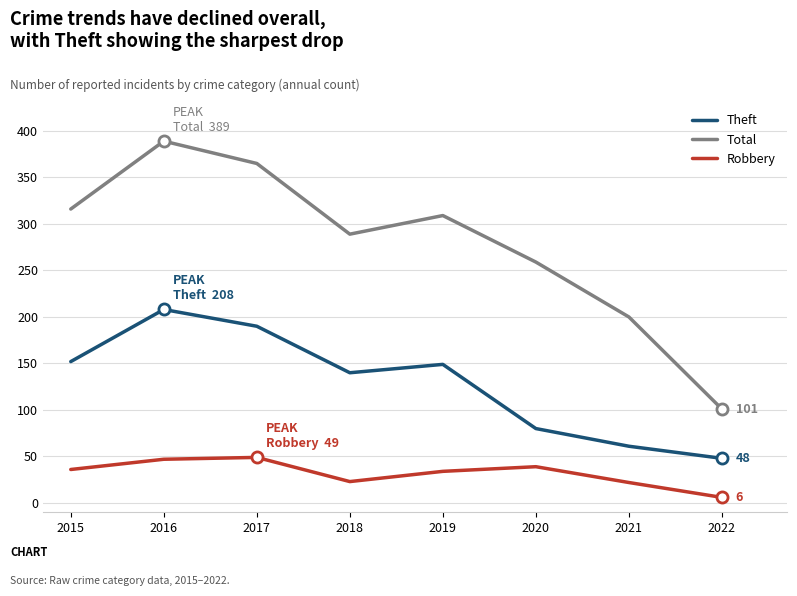

The Robbery series shows 36 at 2015. True or false?

True